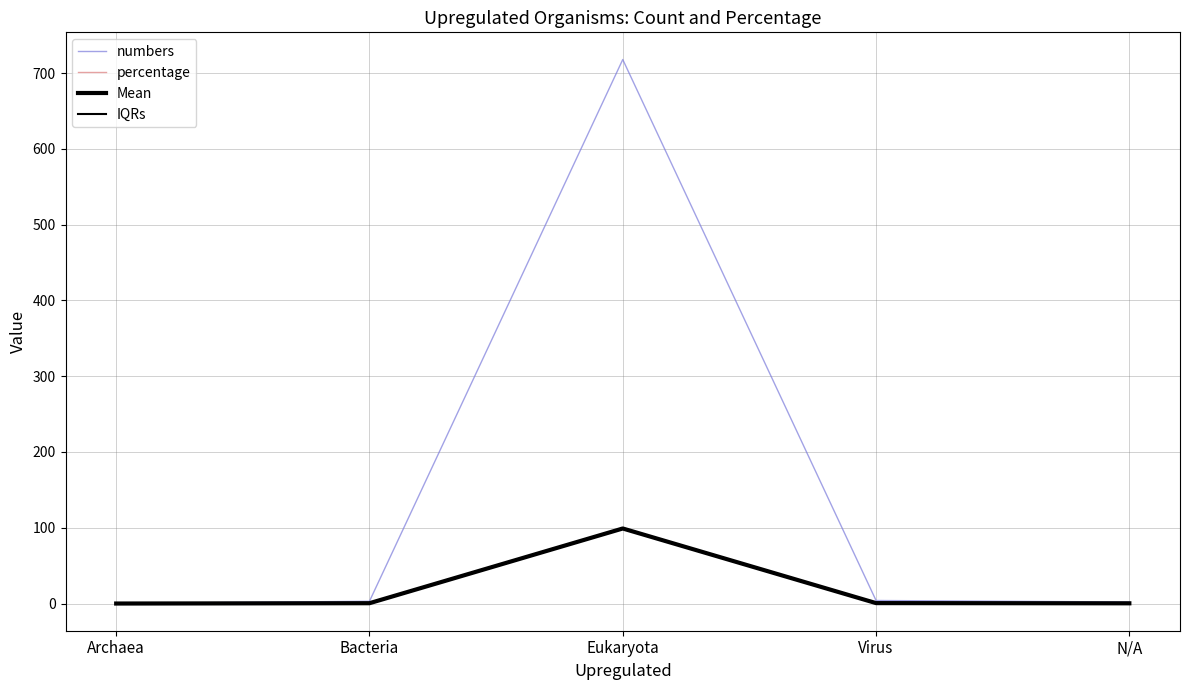

Reading left to right, extract all data points from this chart.

numbers: Archaea=0.0	Bacteria=3.0	Eukaryota=718.0	Virus=4.0	N/A=2.0
percentage: Archaea=0.0	Bacteria=0.4	Eukaryota=99.0	Virus=0.6	N/A=0.3
Mean: Archaea=0.0	Bacteria=0.4	Eukaryota=99.0	Virus=0.6	N/A=0.3
IQRs: Archaea=0.0	Bacteria=0.4	Eukaryota=99.0	Virus=0.6	N/A=0.3